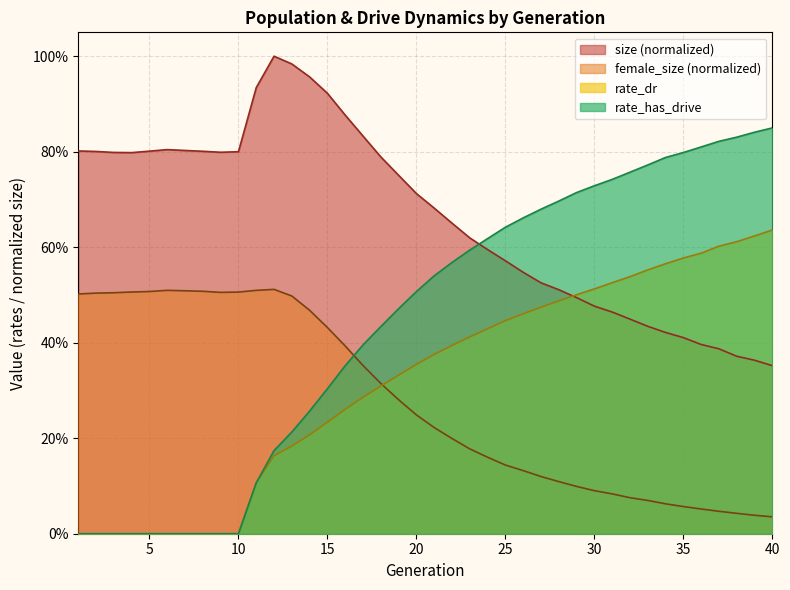

Reading left to right, extract all data points from this chart.

size: 1=0.8	2=0.8	3=0.8	4=0.8	5=0.8	6=0.8	7=0.8	8=0.8	9=0.8	10=0.8	11=0.9	12=1.0	13=1.0	14=1.0	15=0.9	16=0.9	17=0.8	18=0.8	19=0.8	20=0.7	21=0.7	22=0.7	23=0.6	24=0.6	25=0.6	26=0.5	27=0.5	28=0.5	29=0.5	30=0.5	31=0.5	32=0.4	33=0.4	34=0.4	35=0.4	36=0.4	37=0.4	38=0.4	39=0.4	40=0.4
female_size: 1=0.5	2=0.5	3=0.5	4=0.5	5=0.5	6=0.5	7=0.5	8=0.5	9=0.5	10=0.5	11=0.5	12=0.5	13=0.5	14=0.5	15=0.4	16=0.4	17=0.4	18=0.3	19=0.3	20=0.2	21=0.2	22=0.2	23=0.2	24=0.2	25=0.1	26=0.1	27=0.1	28=0.1	29=0.1	30=0.1	31=0.1	32=0.1	33=0.1	34=0.1	35=0.1	36=0.1	37=0.0	38=0.0	39=0.0	40=0.0
rate_dr: 1=0.0	2=0.0	3=0.0	4=0.0	5=0.0	6=0.0	7=0.0	8=0.0	9=0.0	10=0.0	11=0.1	12=0.2	13=0.2	14=0.2	15=0.2	16=0.3	17=0.3	18=0.3	19=0.3	20=0.4	21=0.4	22=0.4	23=0.4	24=0.4	25=0.4	26=0.5	27=0.5	28=0.5	29=0.5	30=0.5	31=0.5	32=0.5	33=0.6	34=0.6	35=0.6	36=0.6	37=0.6	38=0.6	39=0.6	40=0.6
rate_has_drive: 1=0.0	2=0.0	3=0.0	4=0.0	5=0.0	6=0.0	7=0.0	8=0.0	9=0.0	10=0.0	11=0.1	12=0.2	13=0.2	14=0.3	15=0.3	16=0.4	17=0.4	18=0.4	19=0.5	20=0.5	21=0.5	22=0.6	23=0.6	24=0.6	25=0.6	26=0.7	27=0.7	28=0.7	29=0.7	30=0.7	31=0.7	32=0.8	33=0.8	34=0.8	35=0.8	36=0.8	37=0.8	38=0.8	39=0.8	40=0.8